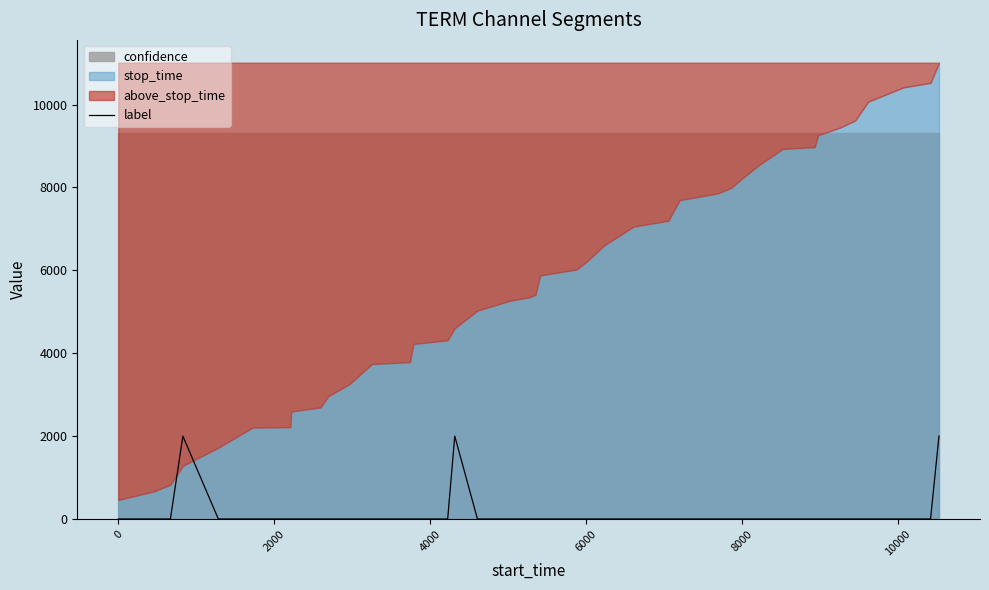

What is the maximum value for label?

2000